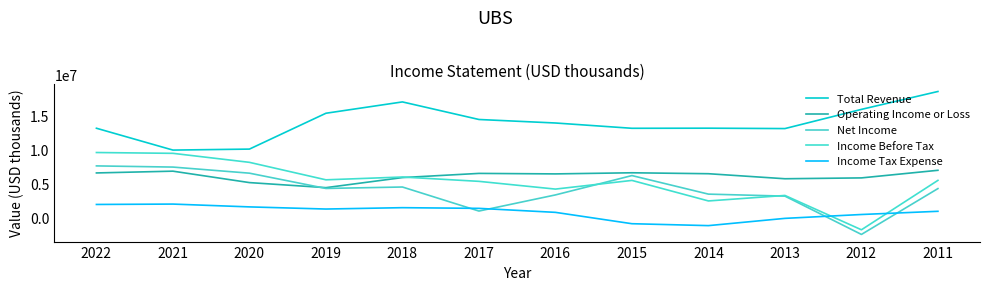

What is the difference between the highest and lowest values at 2019?

14130000